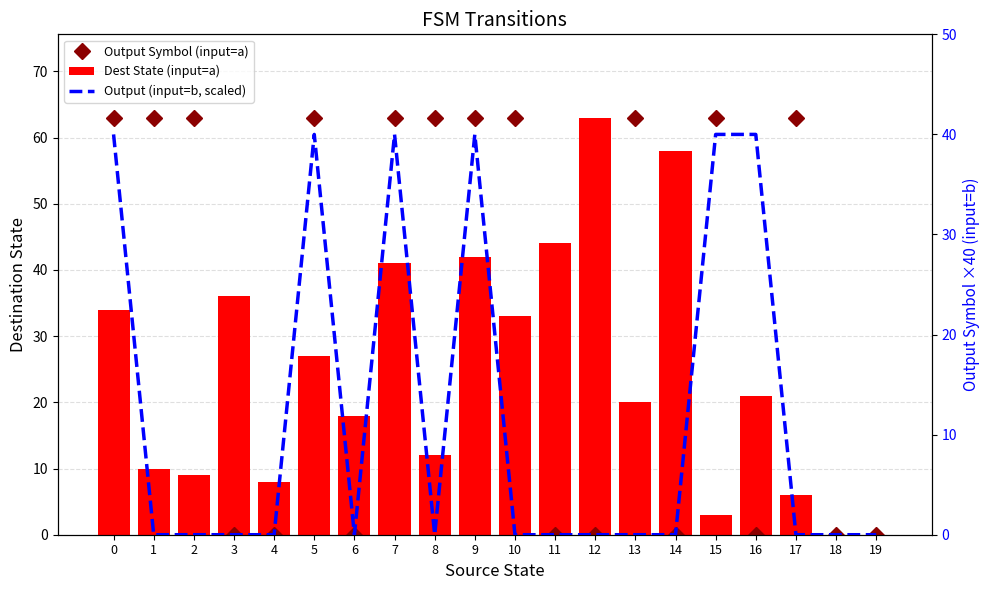

What are all the series names shown in the legend?

Output Symbol (input=a), Dest State (input=a), Output (input=b, scaled)